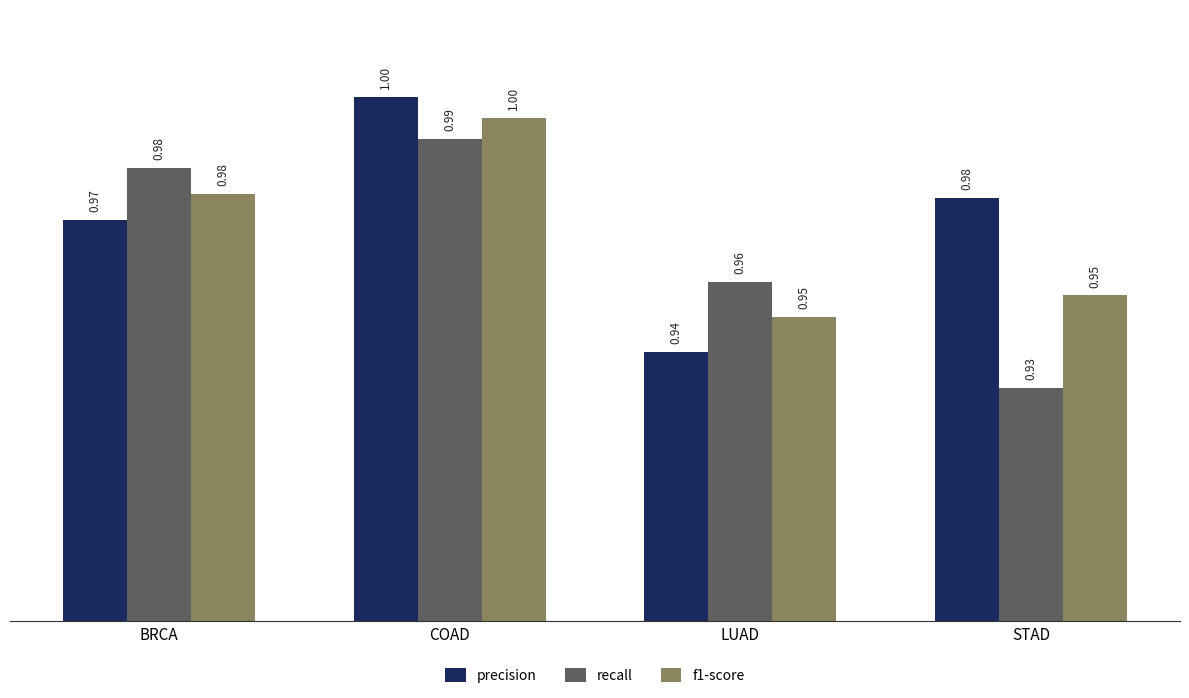

What is the sum of all precision values?

3.9